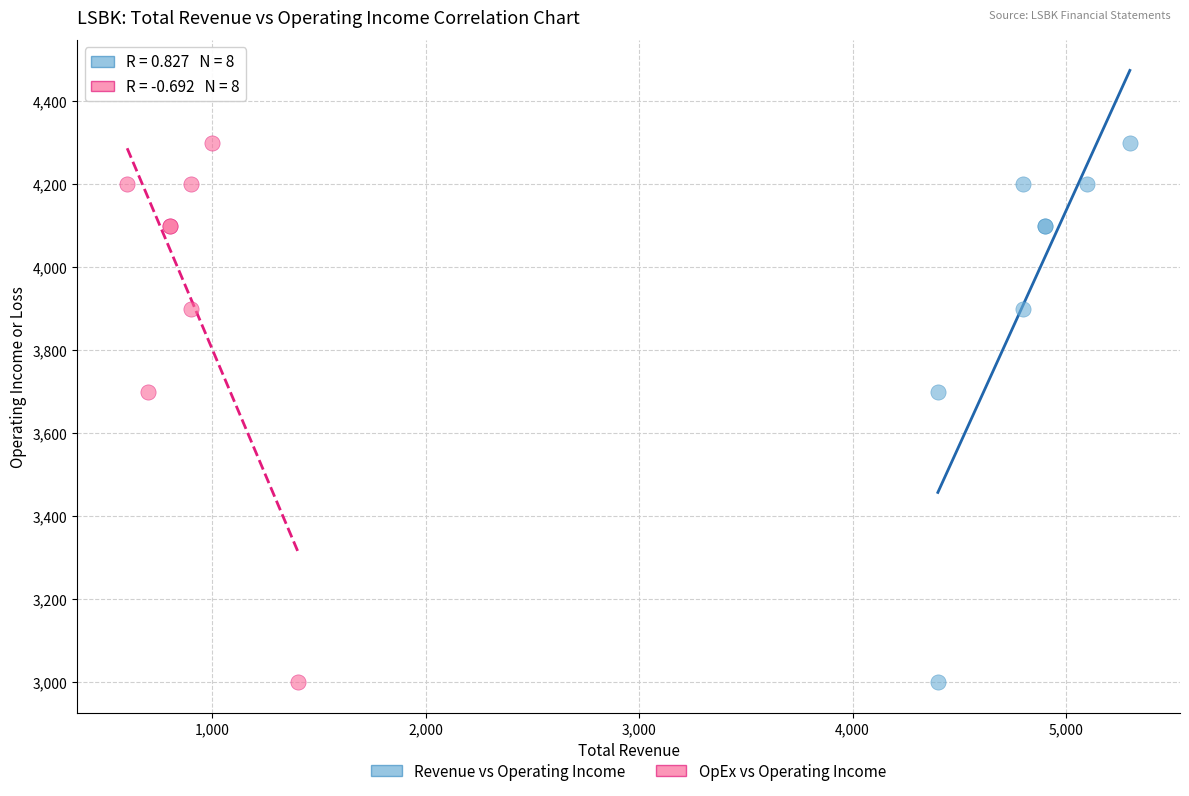

What are all the series names shown in the legend?

Revenue vs Operating Income, OpEx vs Operating Income